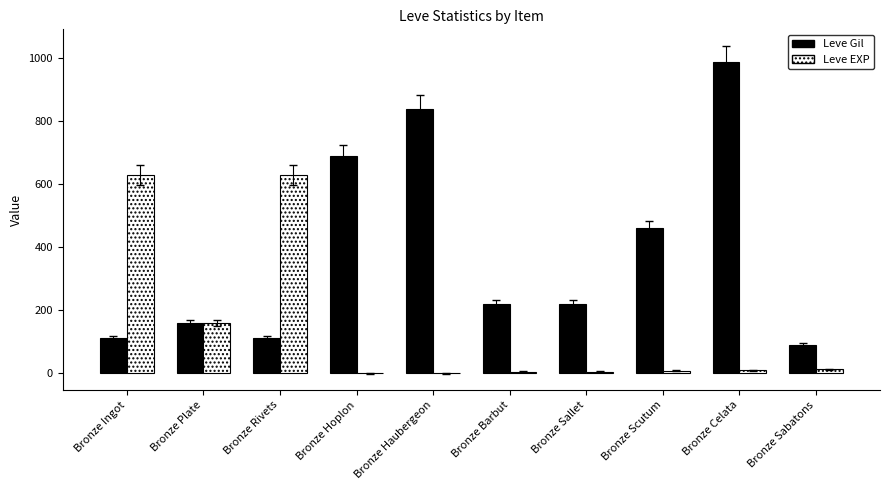

Which series has the largest total across all categories?

Leve Gil